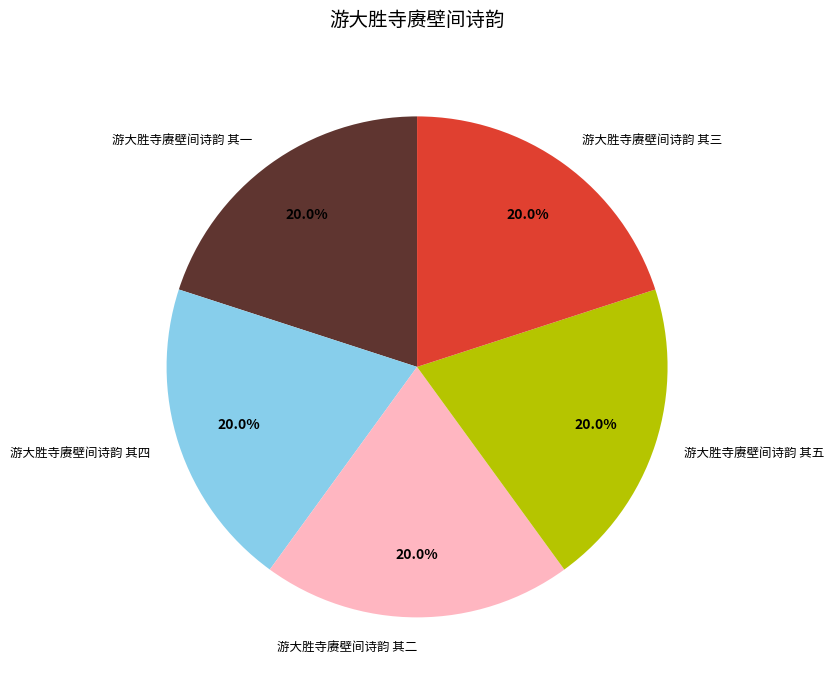

Count the number of slices in the pie.

5